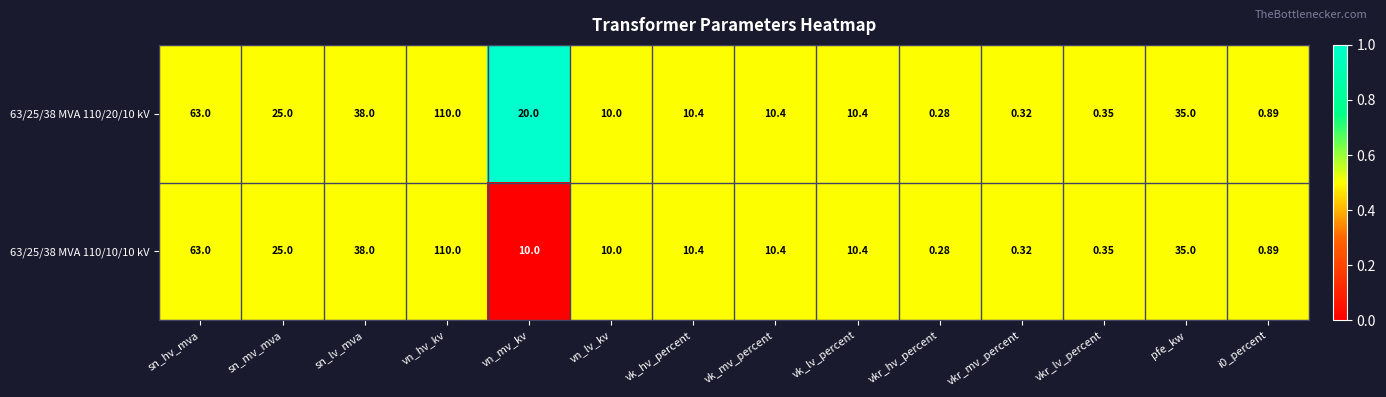

At which label does 63/25/38 MVA 110/10/10 kV reach its peak?

vn_hv_kv